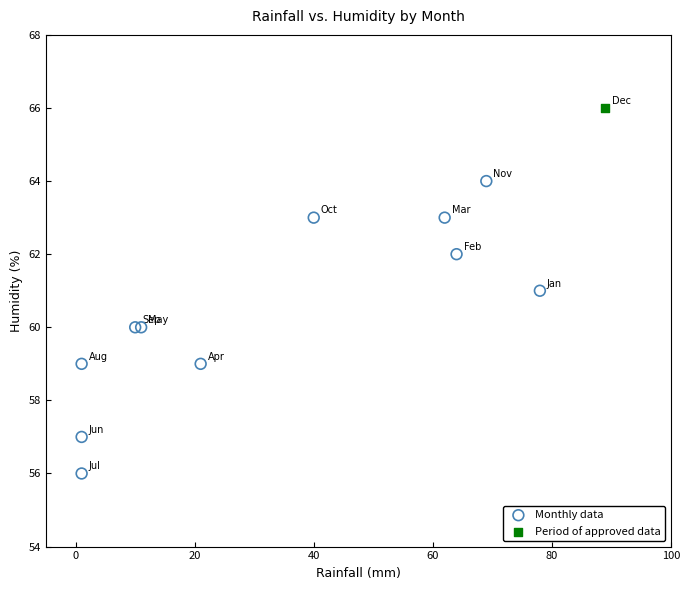

What are all the series names shown in the legend?

Monthly data, Period of approved data